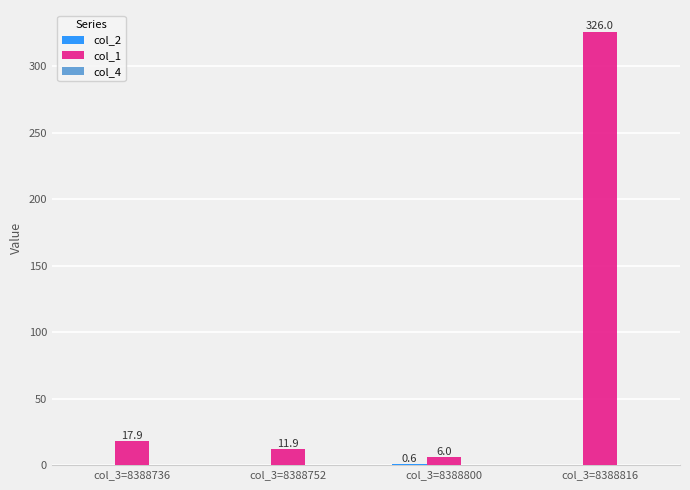

What is the total value across all series at col_3=8388752?

12.0